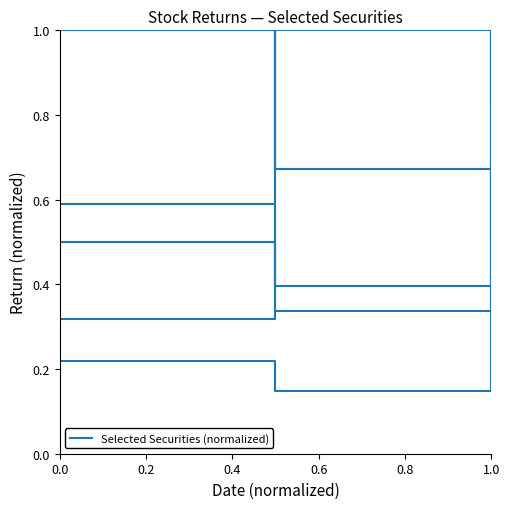

How many lines are shown in the chart?

6